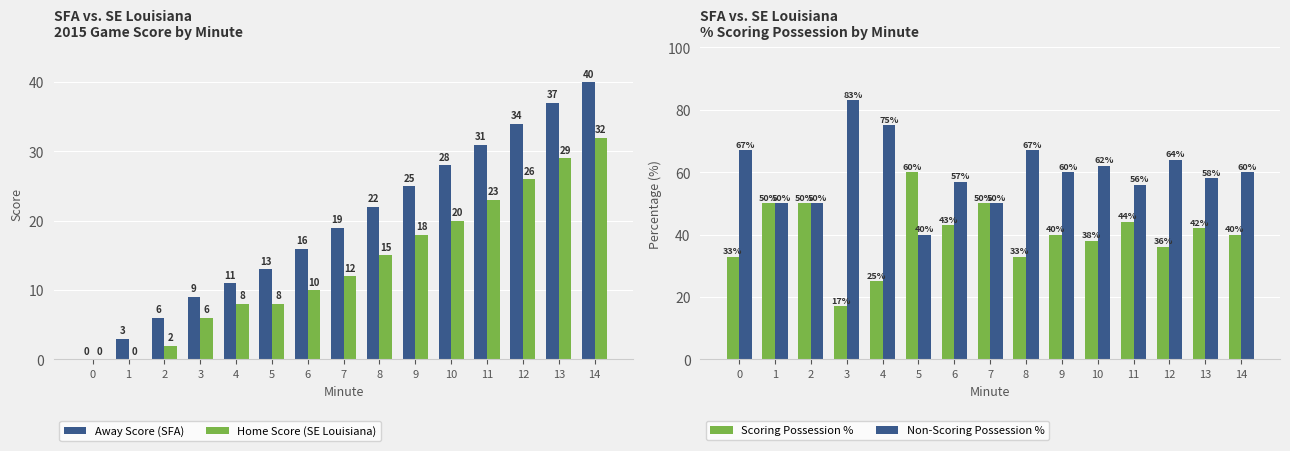

What is the difference between the highest and lowest values at 5?

52